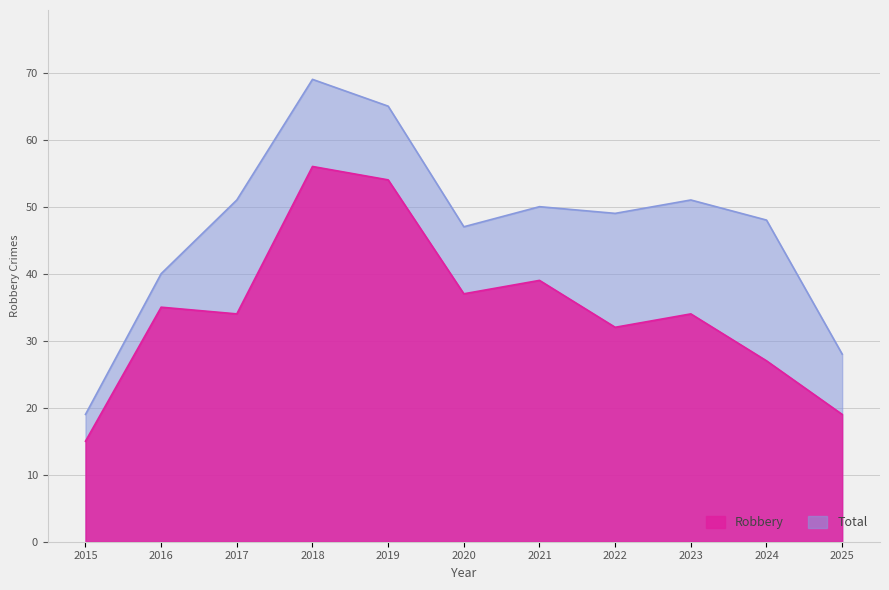

What is the difference between the maximum and minimum values in the Total series?

50